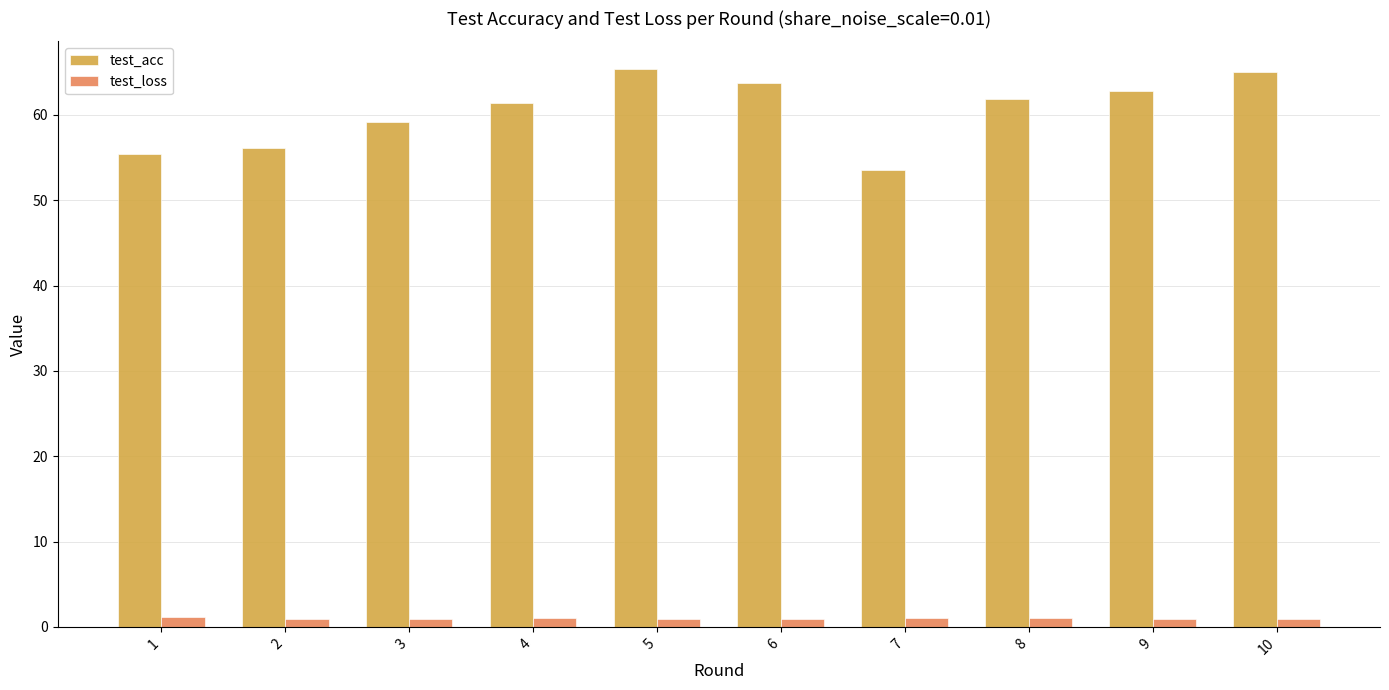

What are all the series names shown in the legend?

test_acc, test_loss